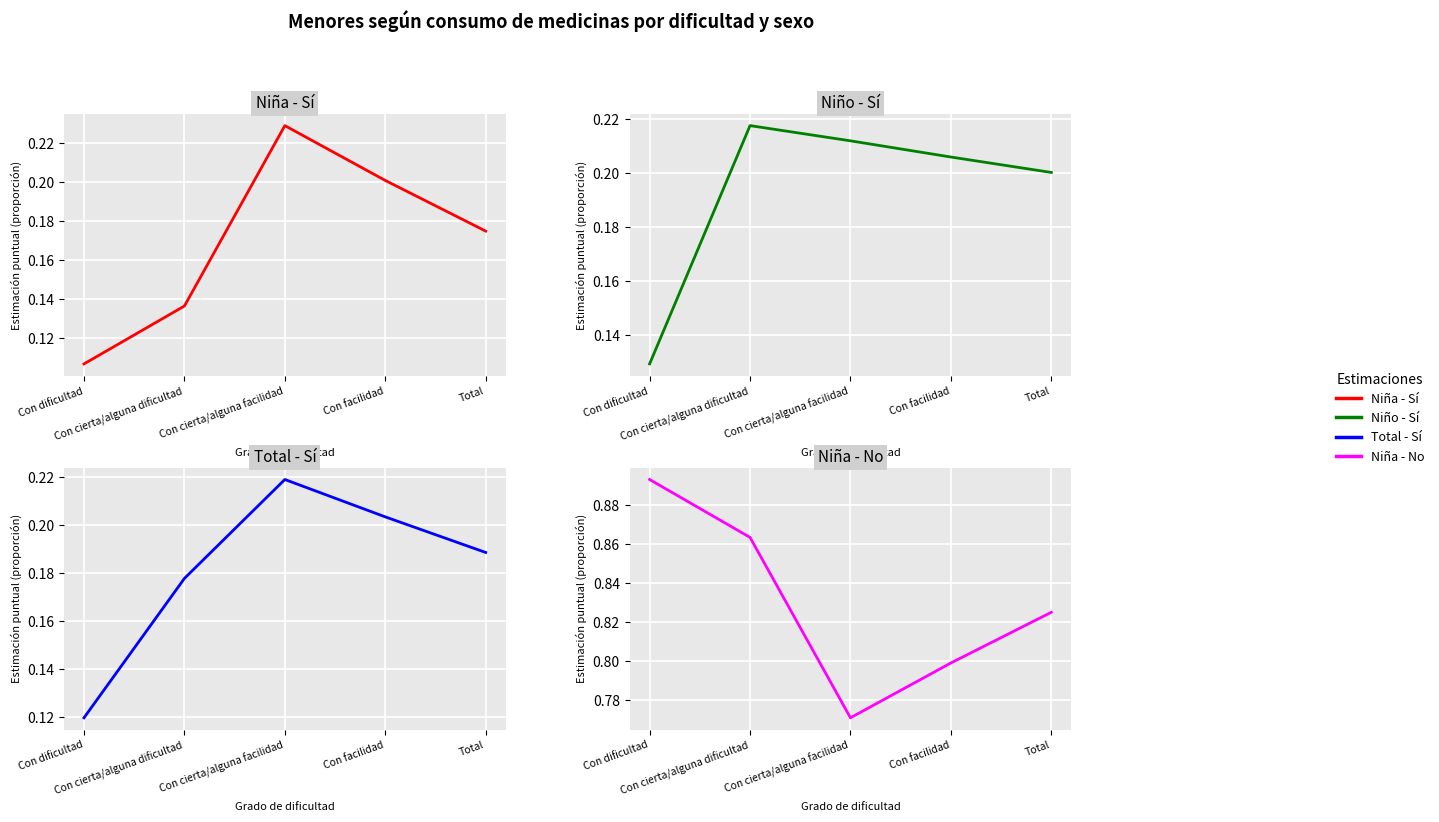

Which series changed the most between Con cierta/alguna facilidad and Con facilidad?

Niña - Sí